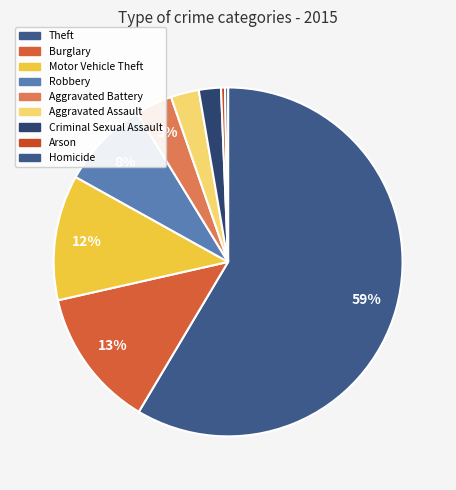

Between Aggravated Assault and Robbery, which is larger?

Robbery